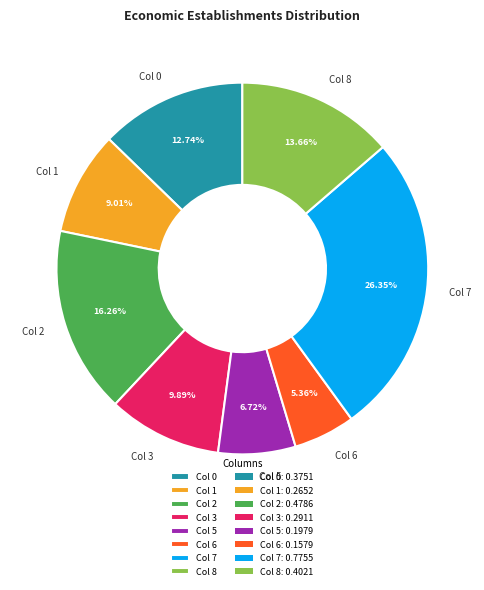

How many slices are in this pie chart?

8